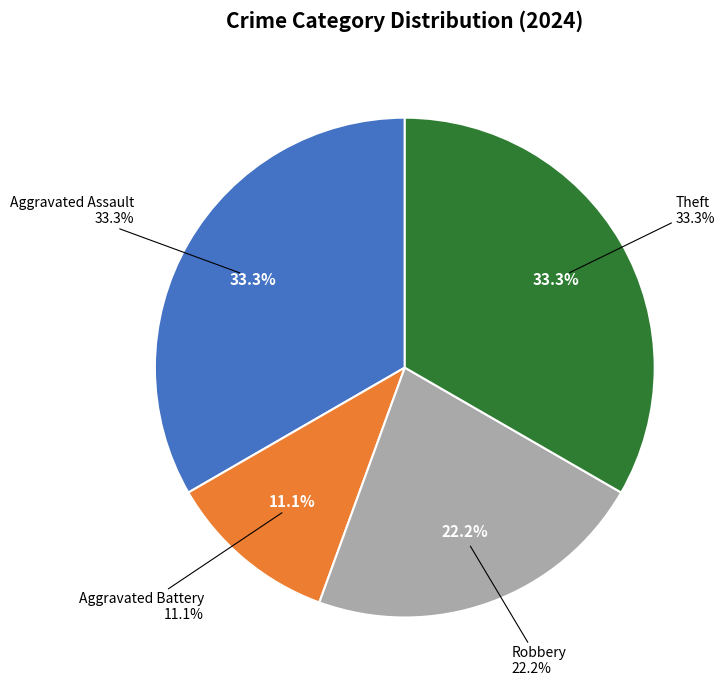

Rank the categories by value from highest to lowest.

Aggravated Assault, Theft, Robbery, Aggravated Battery